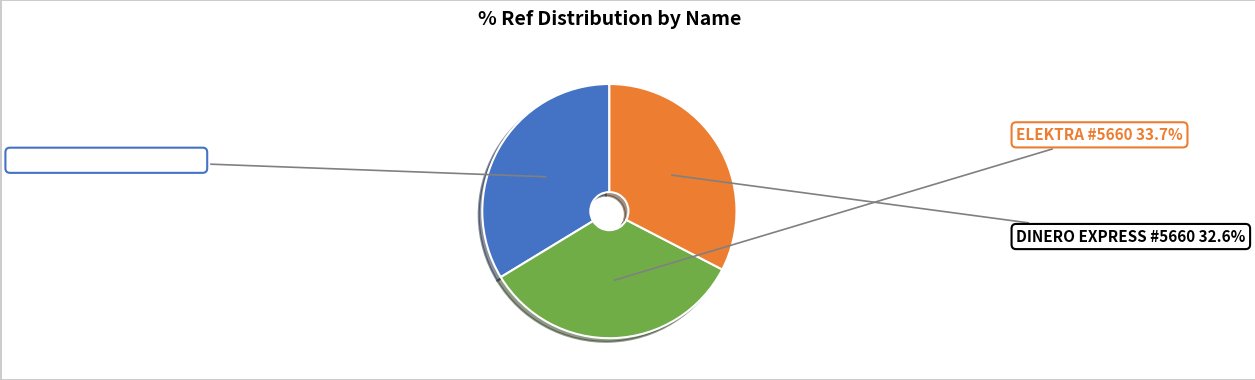

Does any single category account for the majority?

No